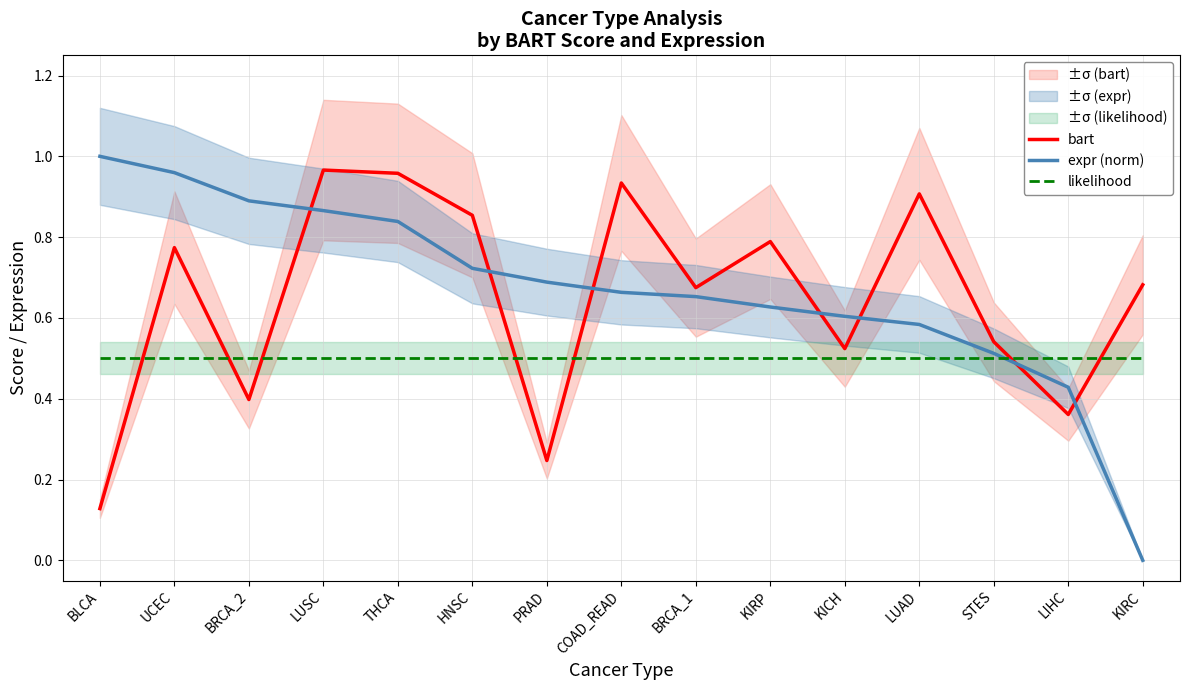

Rank the series by their maximum value, from lowest to highest.

likelihood, bart, expr (norm)